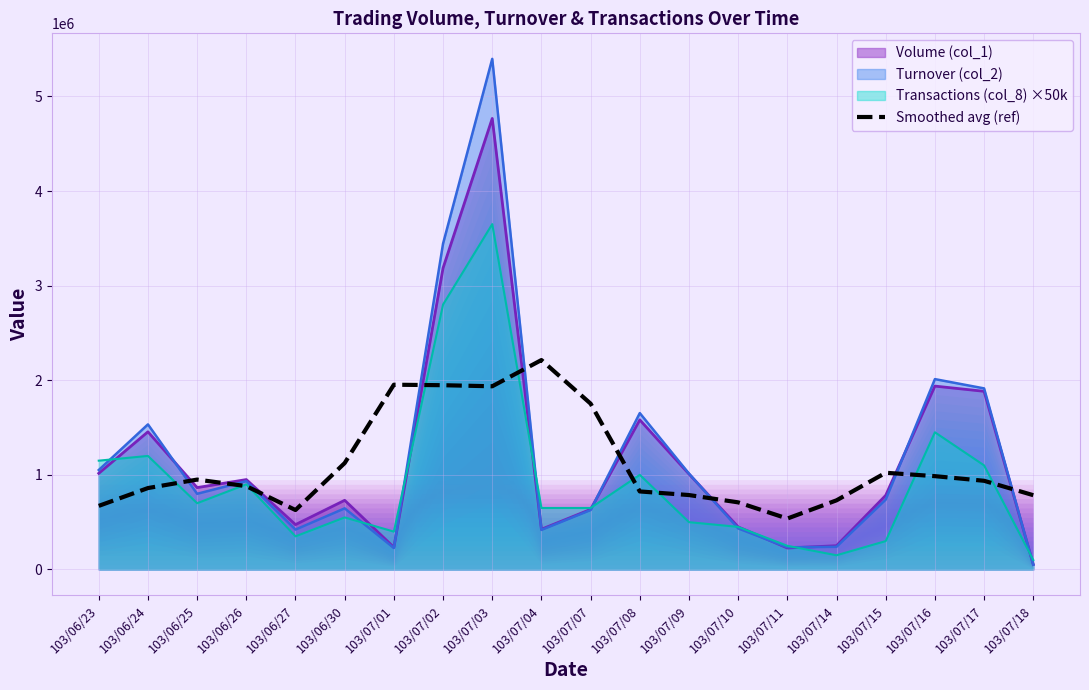

The value of Turnover (col_2) at 103/07/03 is 3255979. True or false?

False